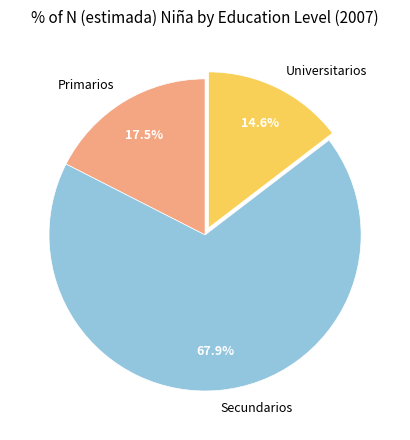

To the nearest percent, what is the combined percentage of Primarios and Secundarios?

85%